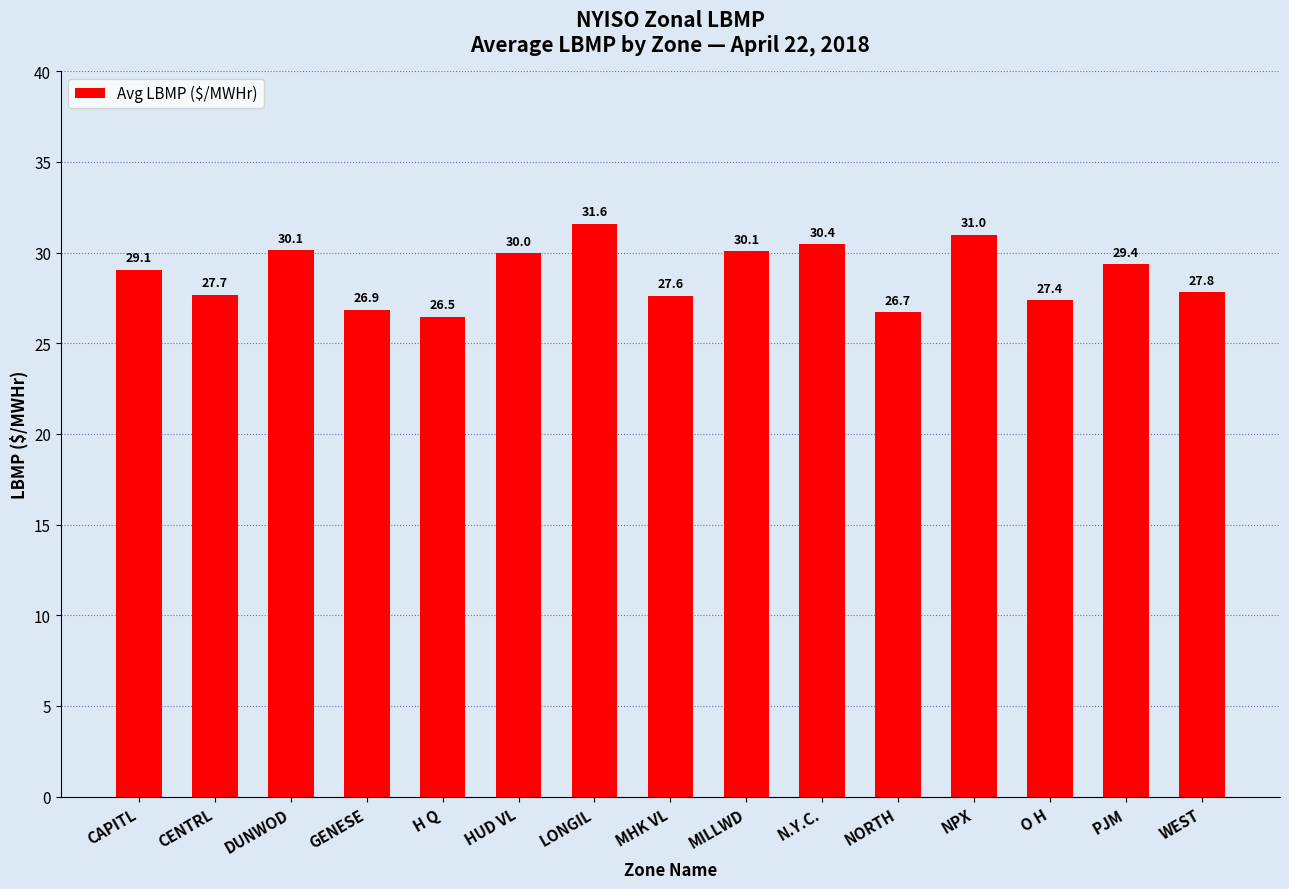

Between DUNWOD and WEST, which is larger?

DUNWOD